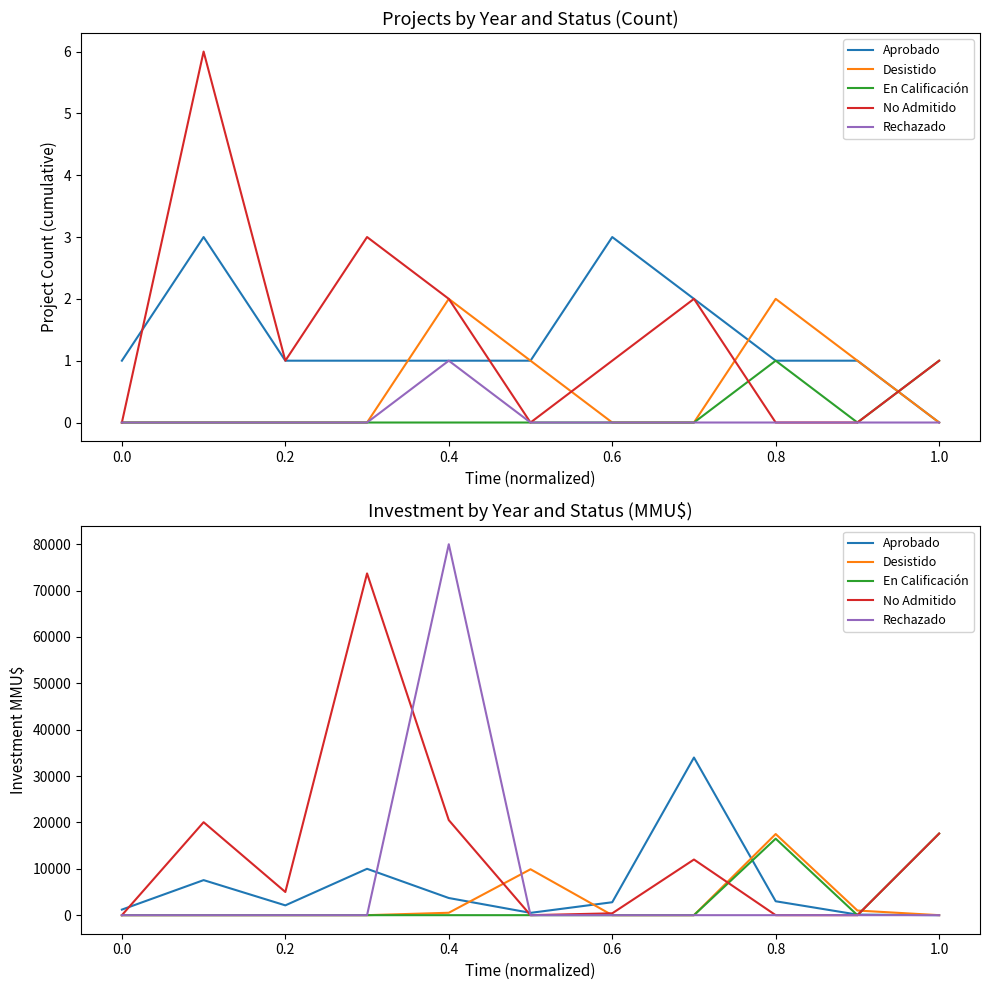

True or false: Aprobado and No Admitido intersect in this chart.

True